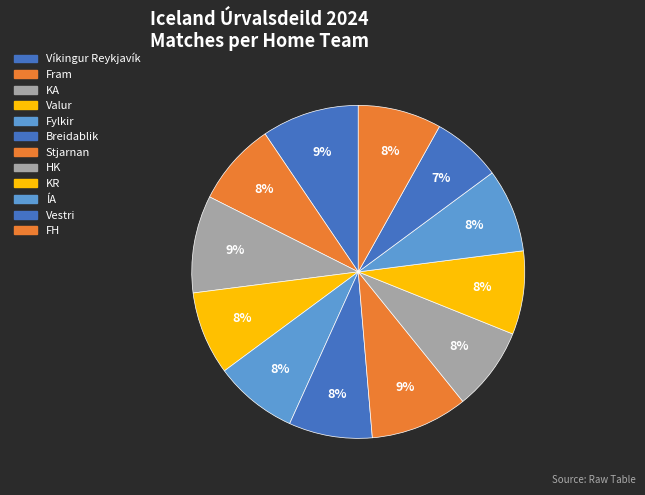

Which slice is the smallest?

Vestri